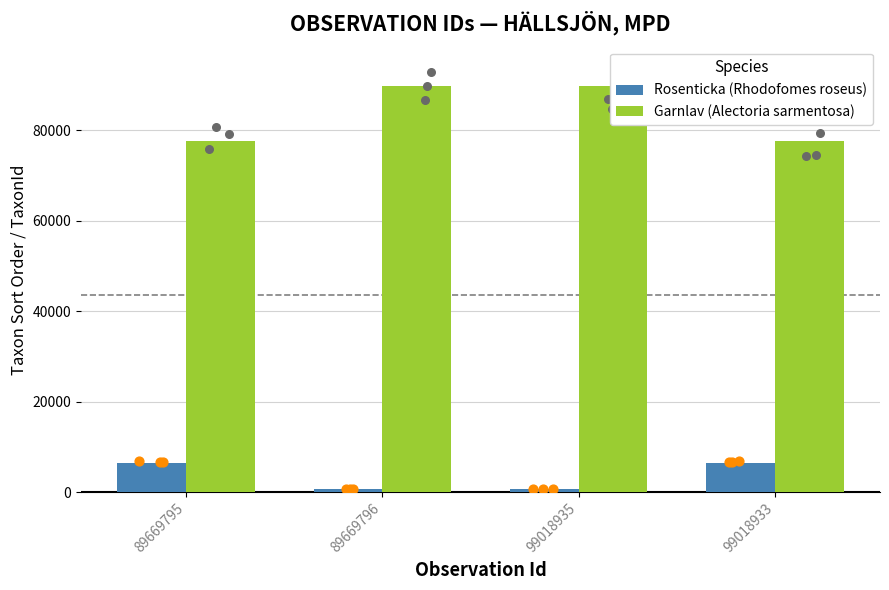

What are all the series names shown in the legend?

Rosenticka (Rhodofomes roseus), Garnlav (Alectoria sarmentosa)